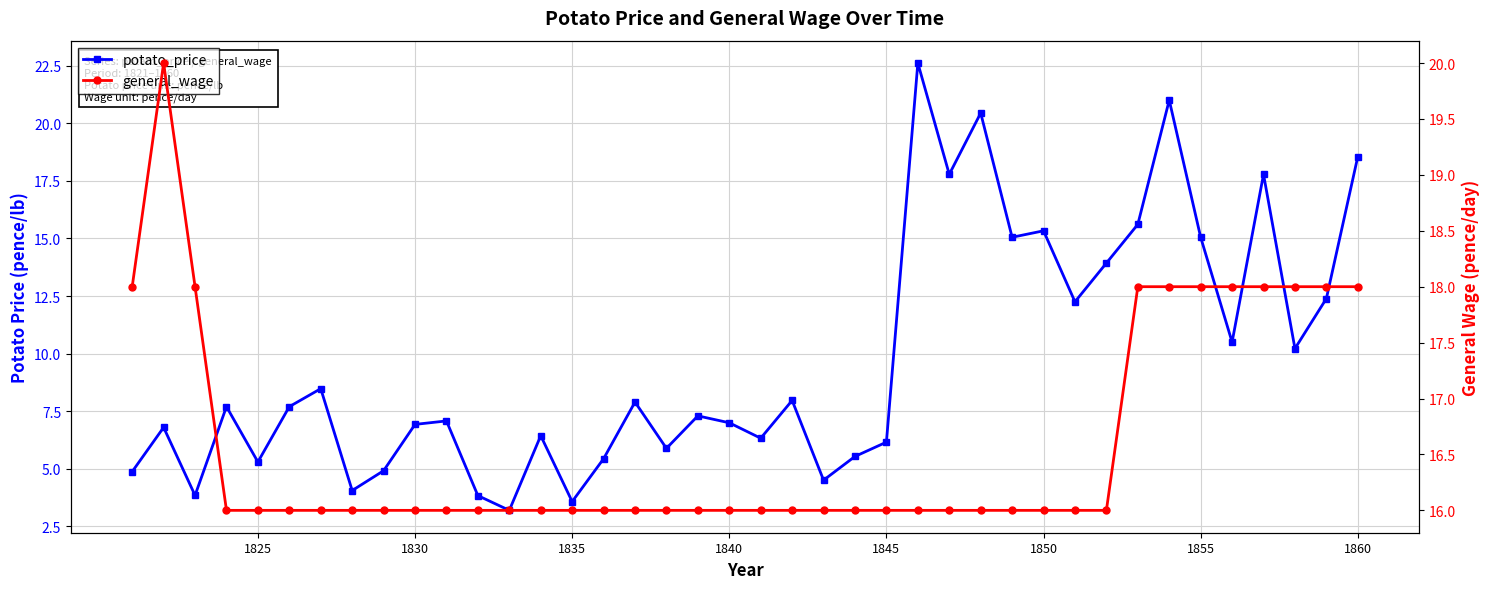

Rank the series by their average value, from highest to lowest.

general_wage, potato_price